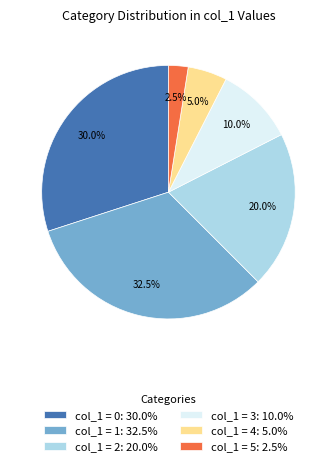

Do col_1 = 5: 2.5% and col_1 = 0: 30.0% together represent more than half of the pie?

No